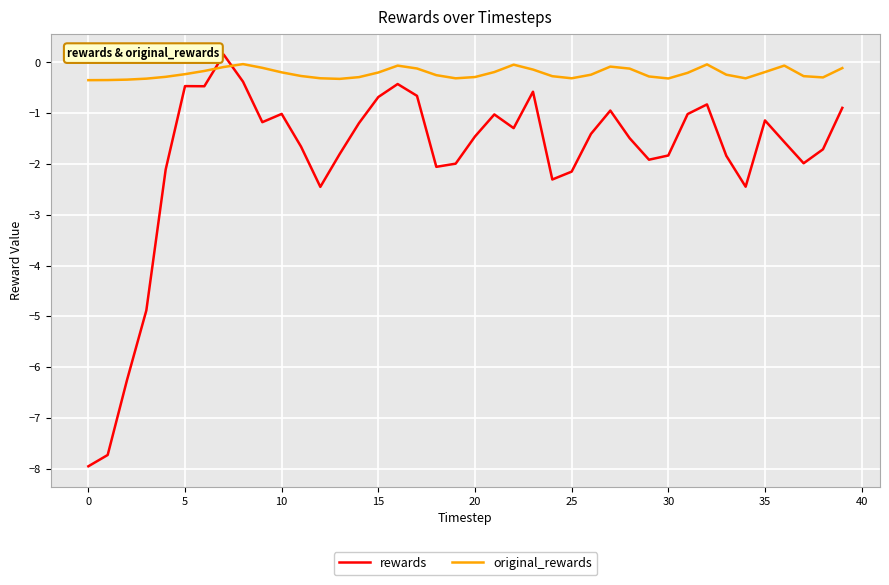

What is the minimum value shown in the chart?

-8.0